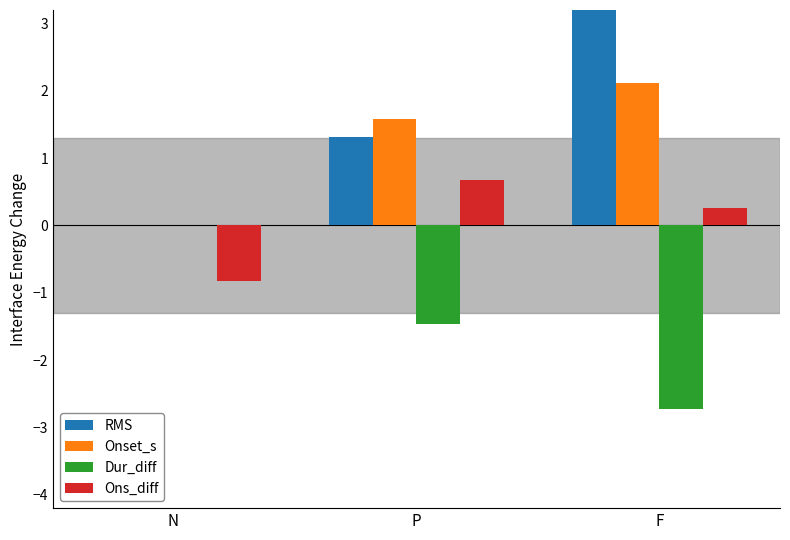

How many positive values does the Onset_s series have?

2